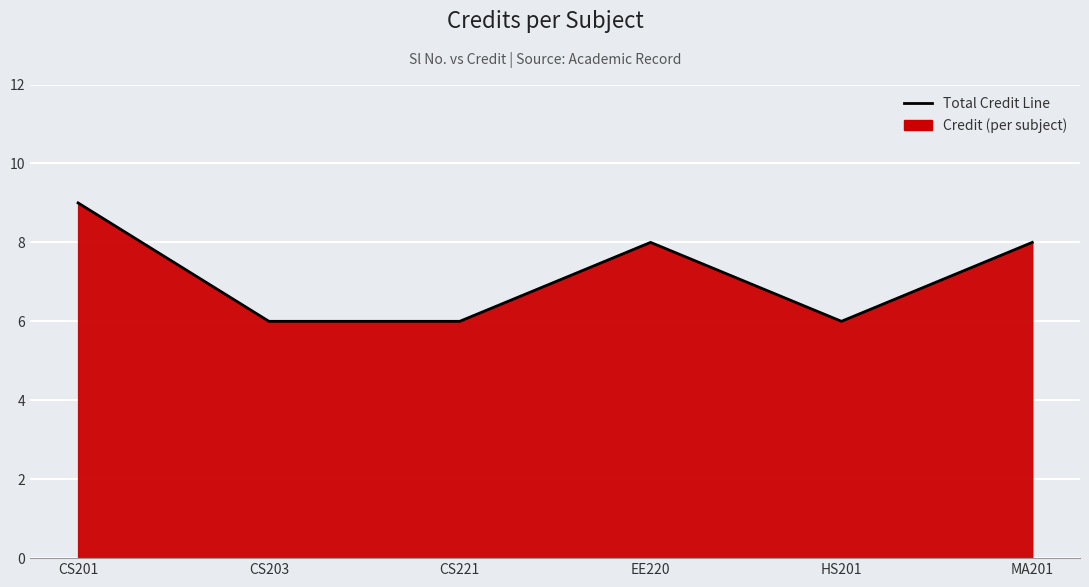

How many values are between 6 and 8?

5